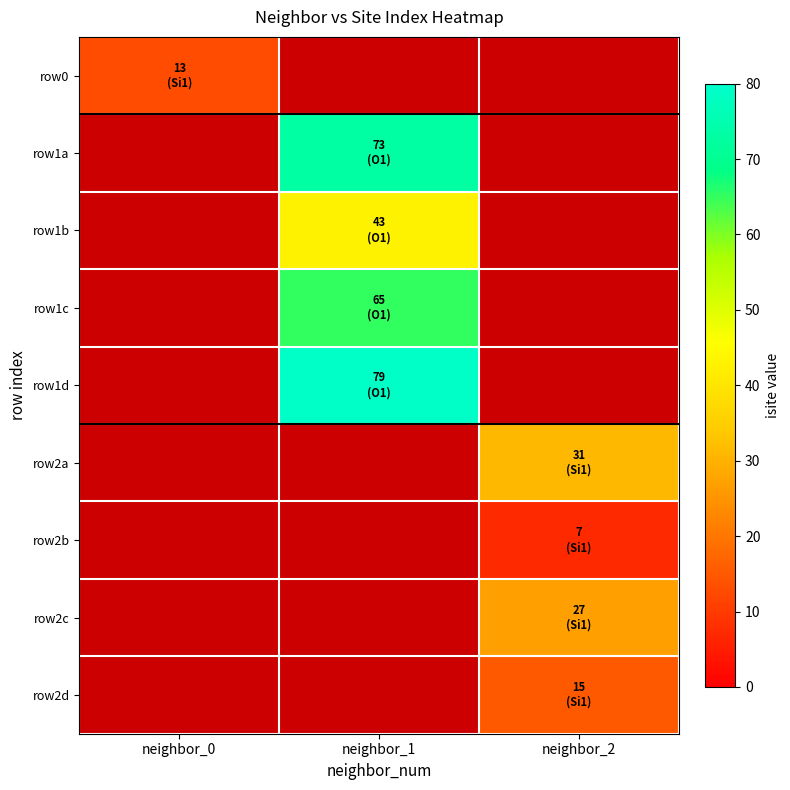

Is the value of row0 at neighbor_1 greater than the value of row1b at neighbor_1?

No